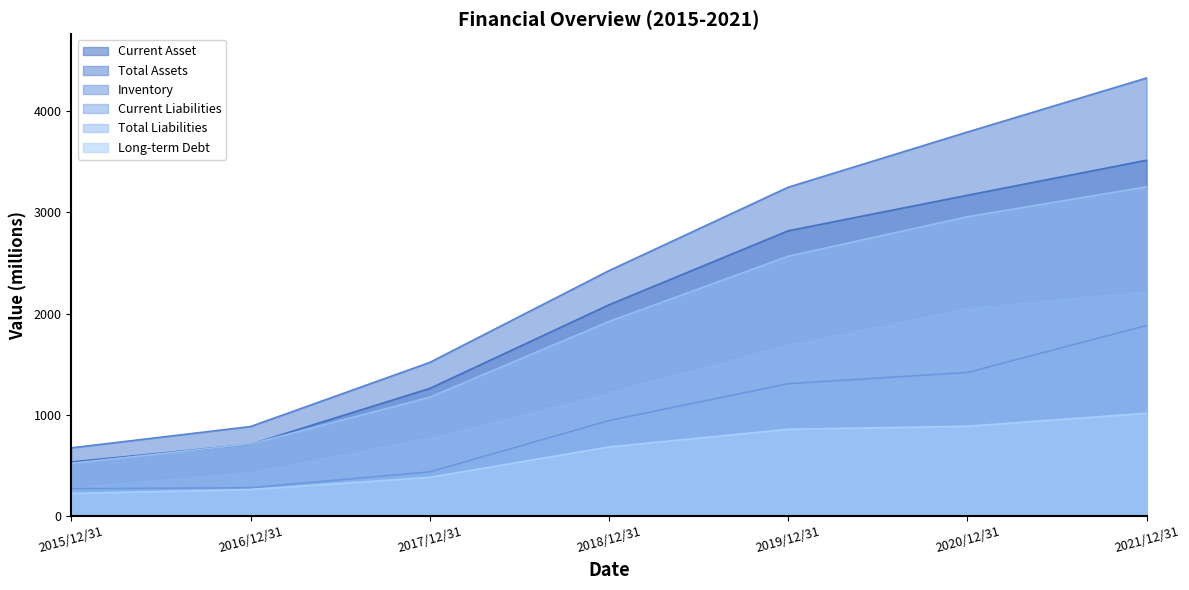

At which label does Inventory first exceed 943?

2018/12/31